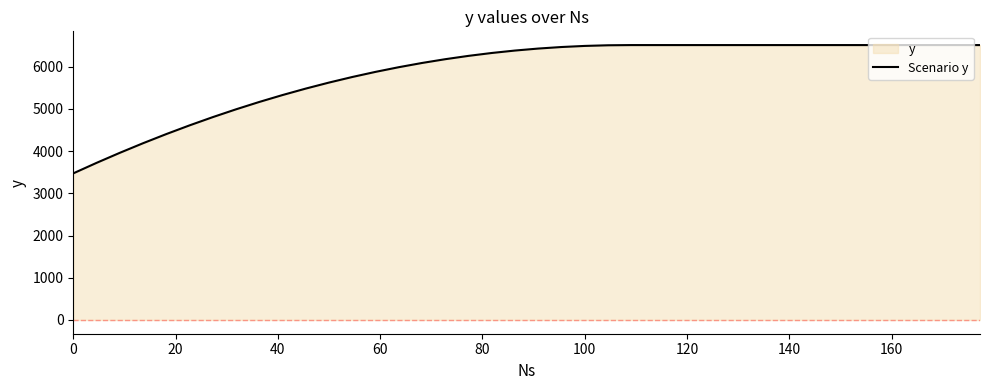

How many lines are shown in the chart?

1